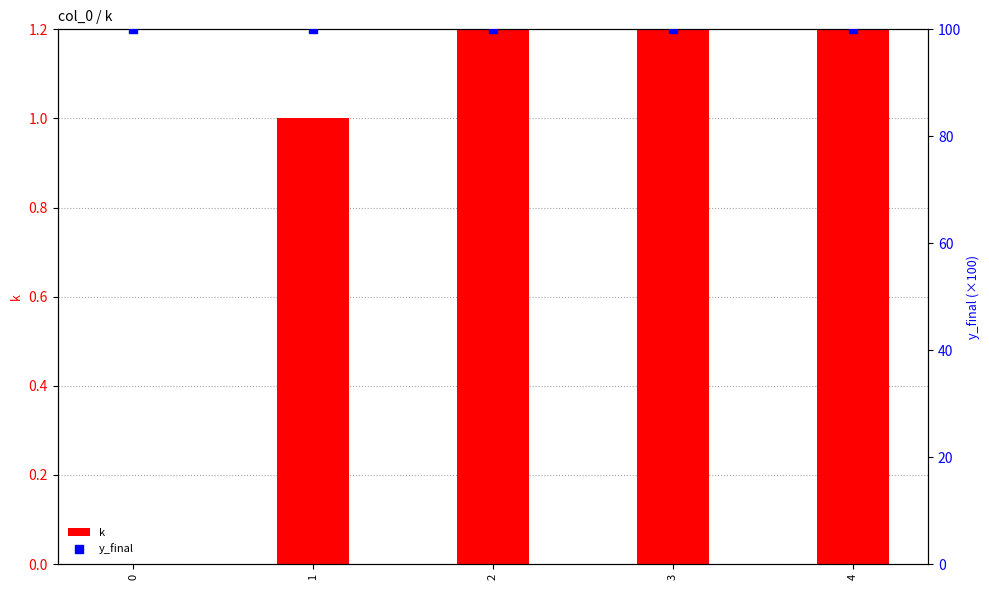

Is the value of y_final at 1 greater than the value of k at 4?

Yes